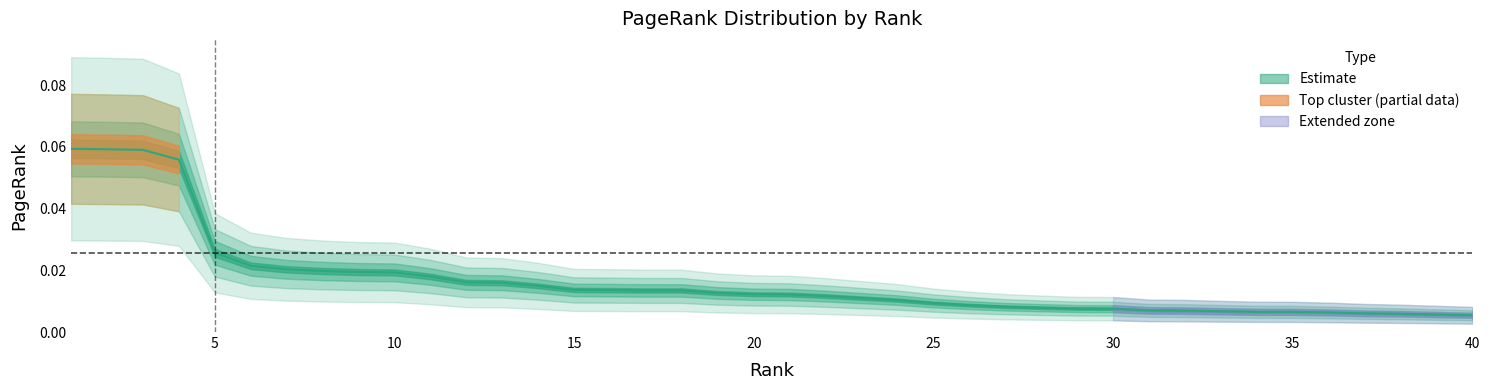

Where is the data nearest to the value 0?

40